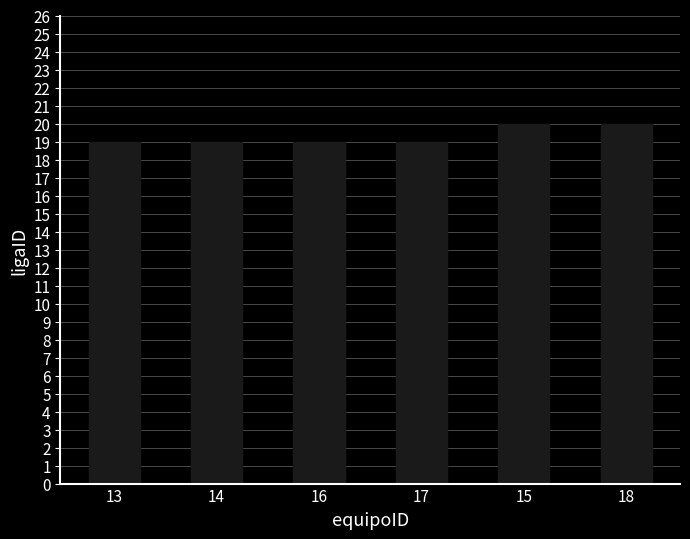

Reading left to right, what are all the values shown in this chart?

13=19	14=19	16=19	17=19	15=20	18=20